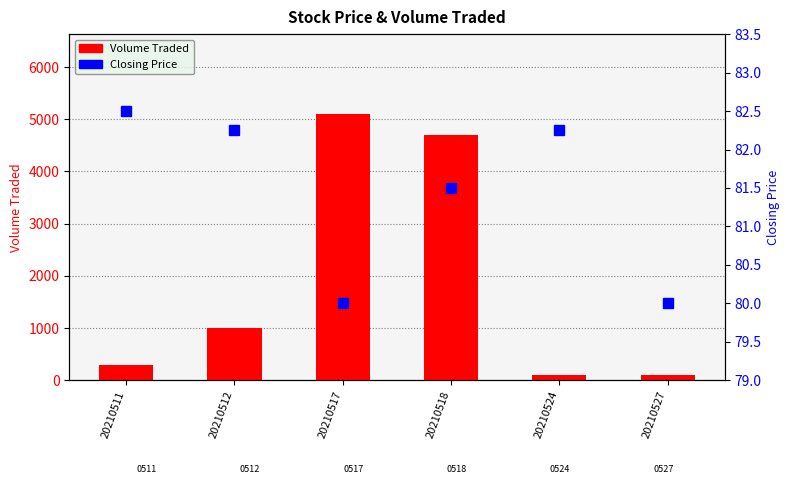

What is the lowest value of the Closing Price series?

80.0